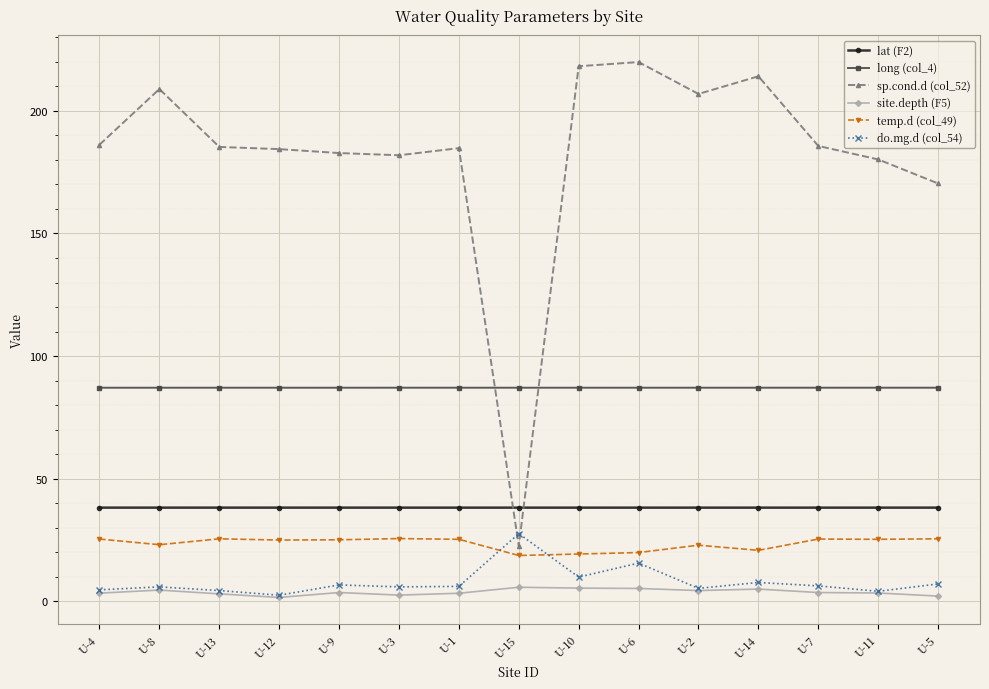

Which series has the largest total across all categories?

sp.cond.d (col_52)